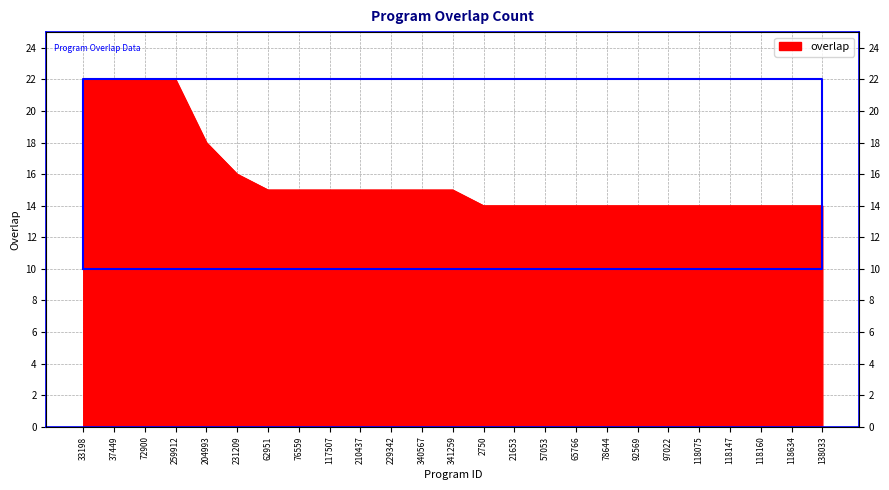

Approximately how many times larger is the value at 204993 compared to 118160?

1.3